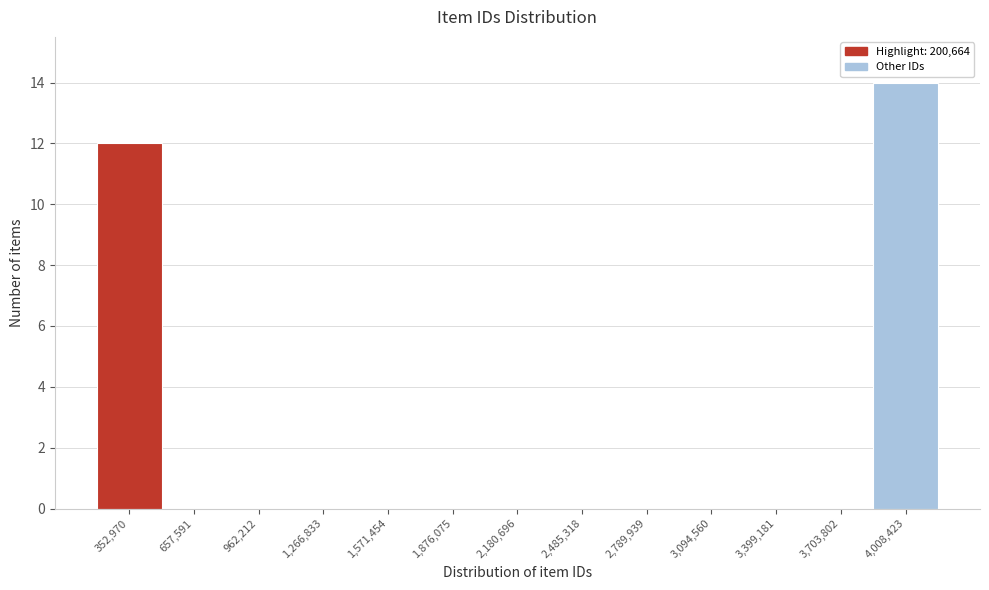

What is the height of the bar covering 3850000 to 4150000 on the x-axis? Neither the bar edges nor the heights are printed on the chart, so give them approximately, as read against the axes.

14